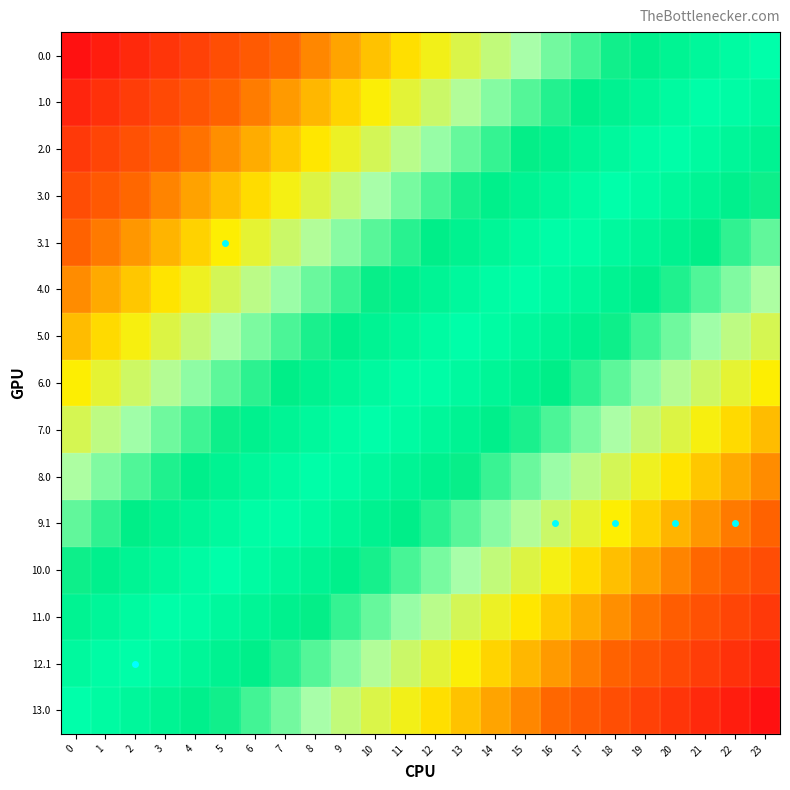

Between 2 and 21, which is larger?

21